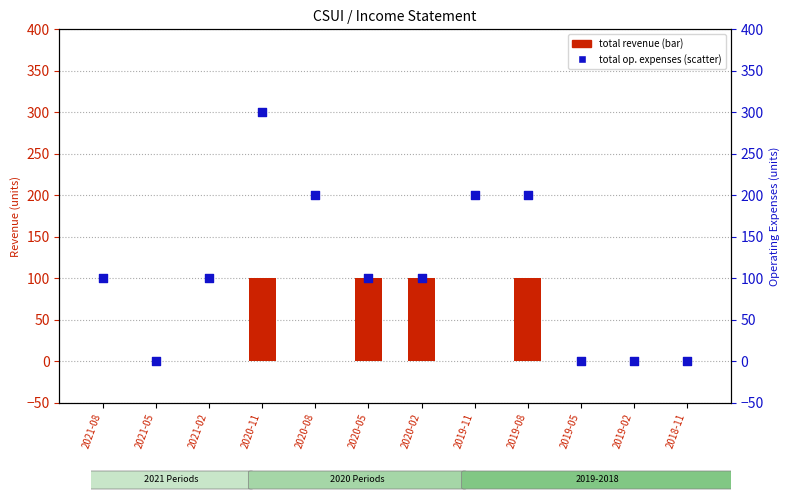

At which category is the sum across all series the highest?

2020-11